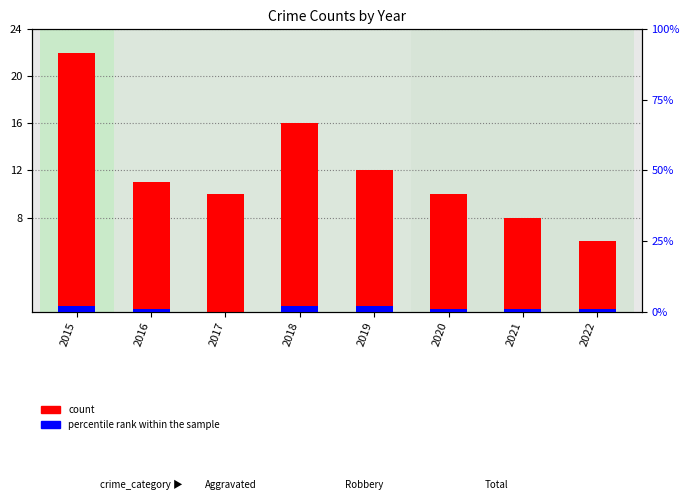

Which series has the largest total across all categories?

count